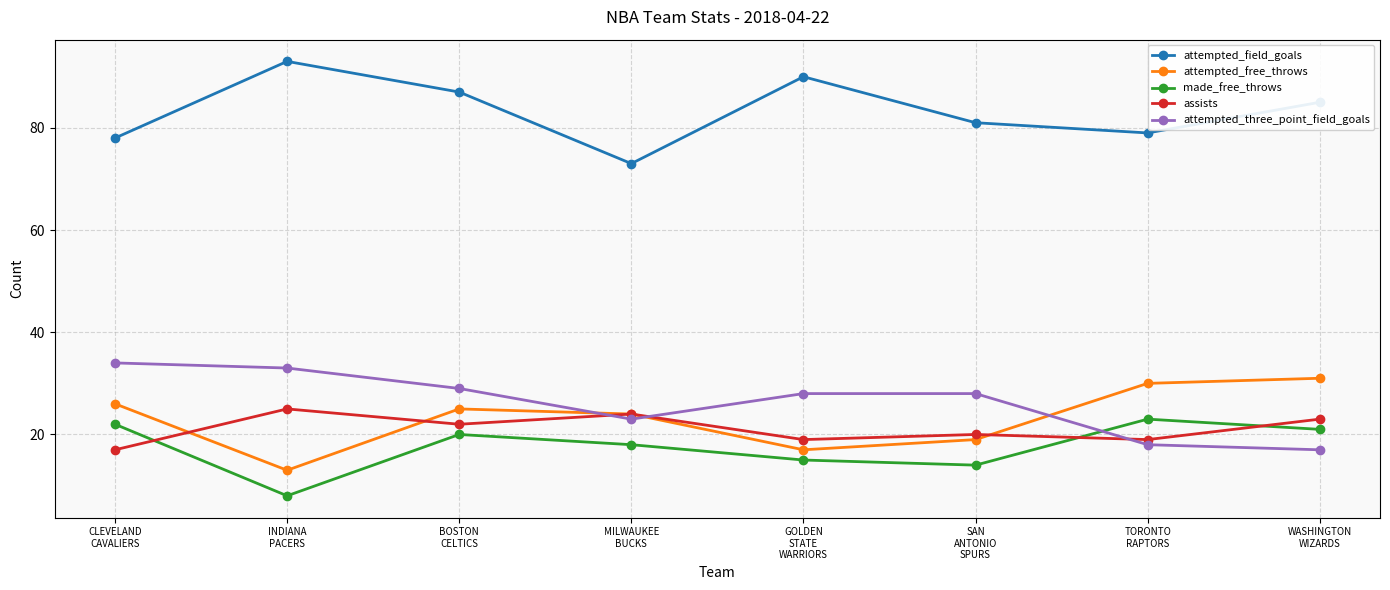

The value of attempted_three_point_field_goals at TORONTO
RAPTORS is 31. True or false?

False